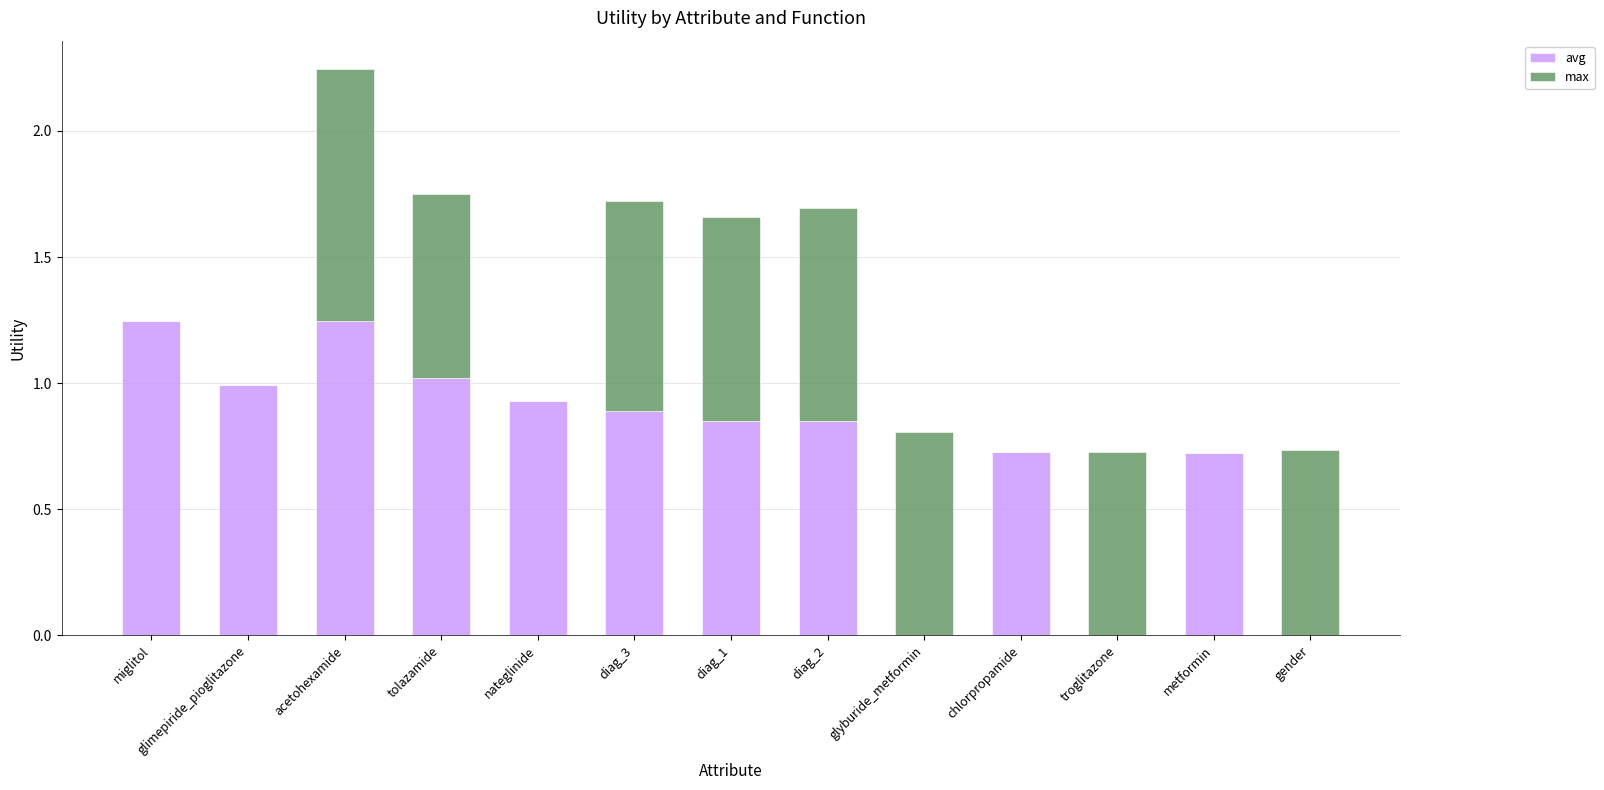

What is the total value across all series at diag_3?

1.7